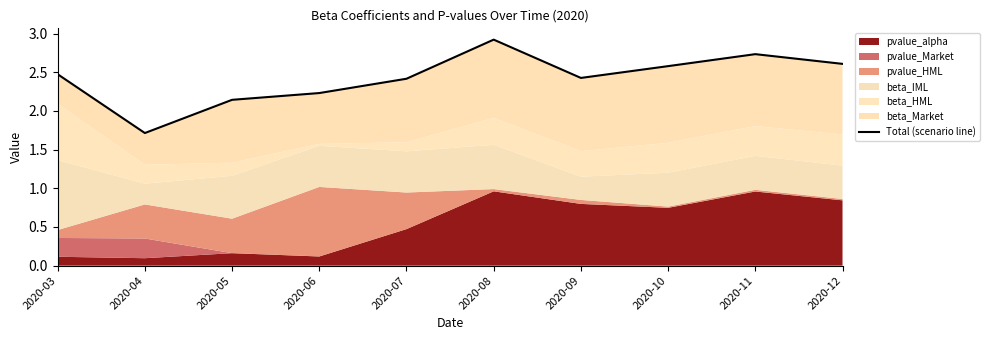

True or false: the data shows 4.7 at 2020-11.

False